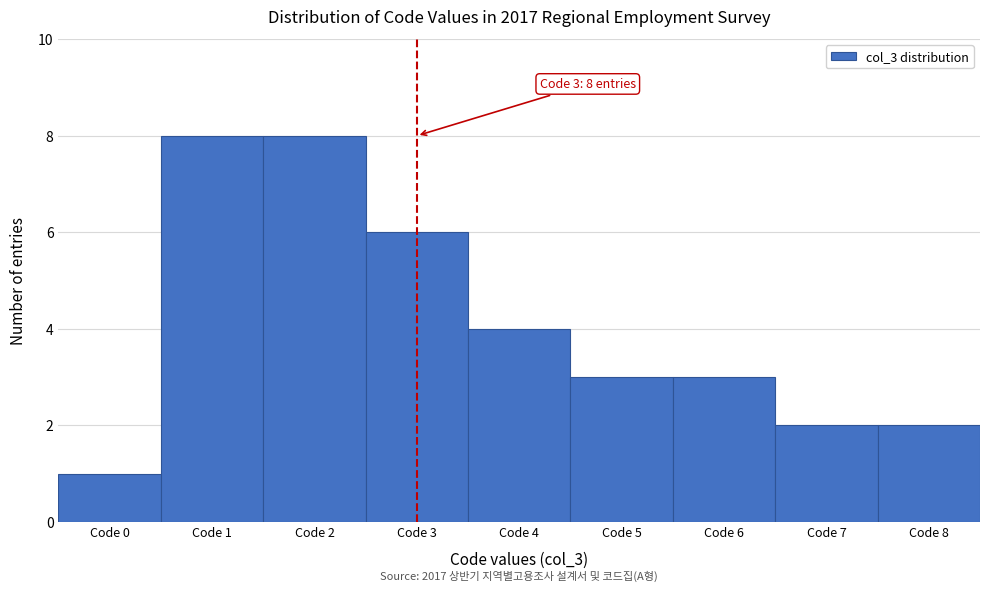

Reading left to right, list all the values displayed in this chart.

Code 0=1	Code 1=8	Code 2=8	Code 3=6	Code 4=4	Code 5=3	Code 6=3	Code 7=2	Code 8=2